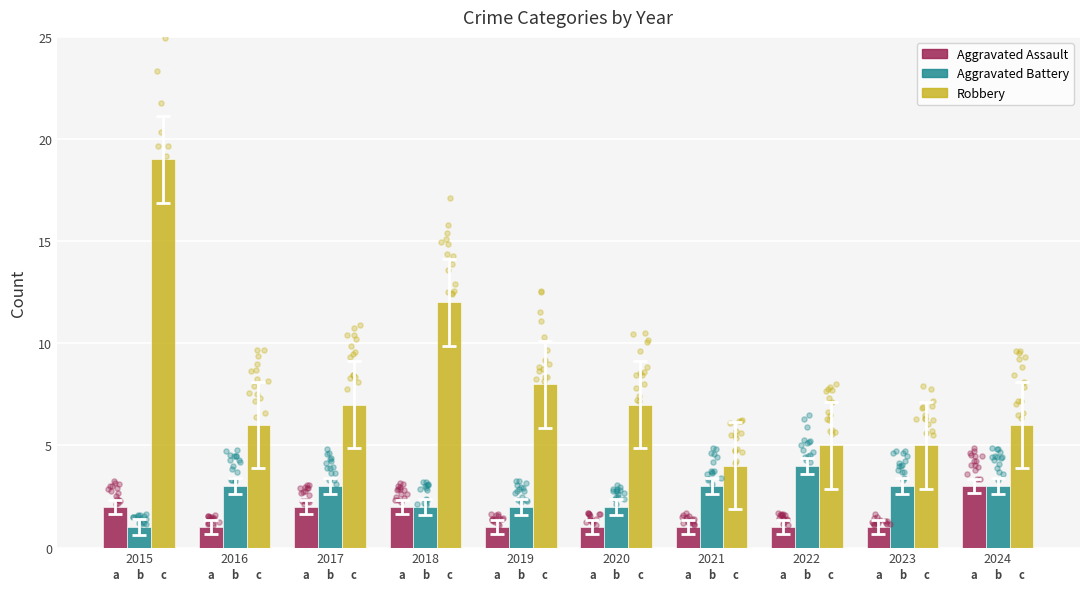

Which series reaches the maximum Y coordinate?

Robbery